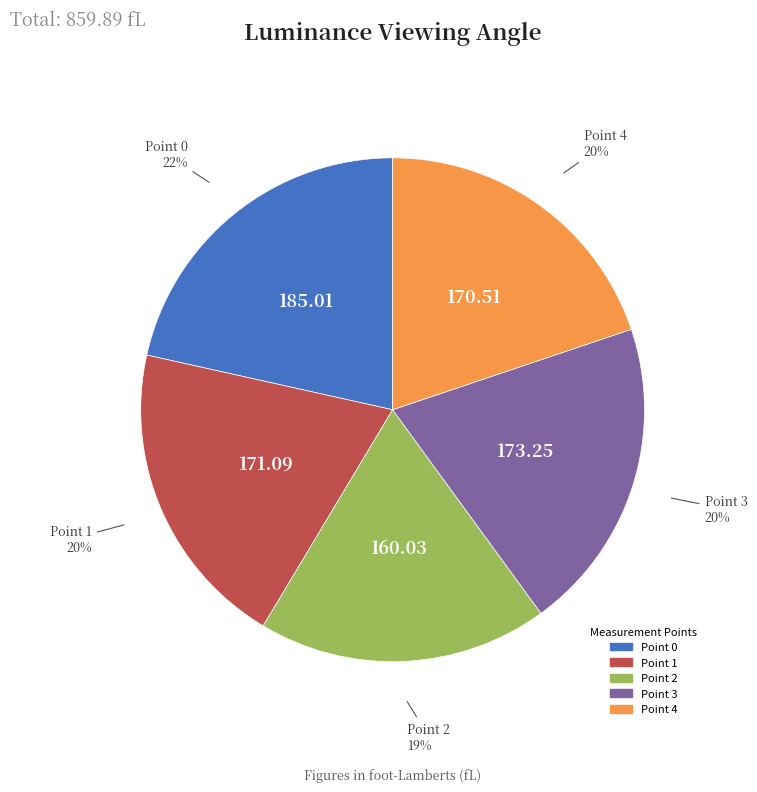

To the nearest percent, what is the difference between the largest and smallest slice percentages?

3%